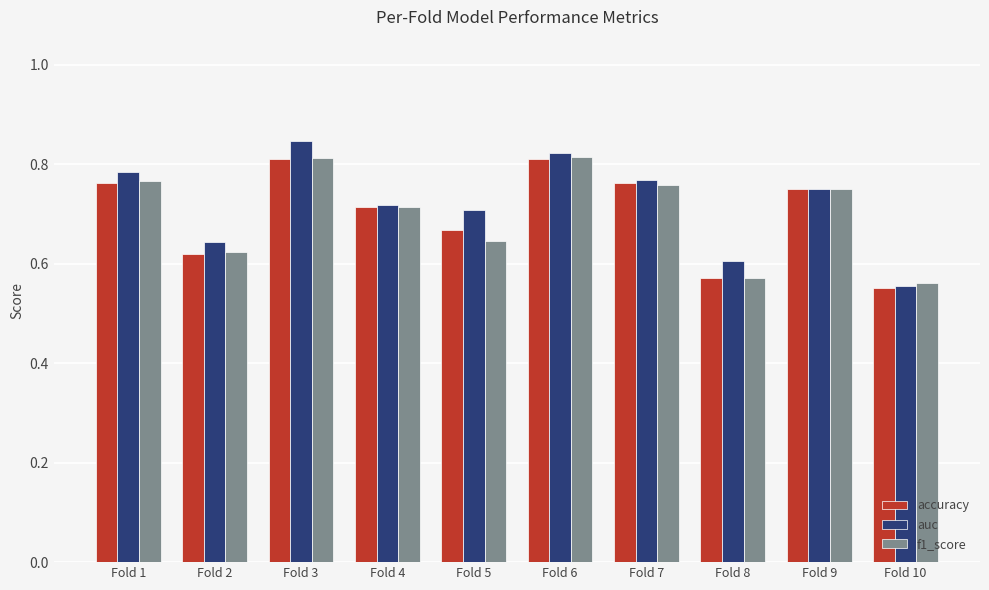

At which label is accuracy closest to 0?

Fold 10